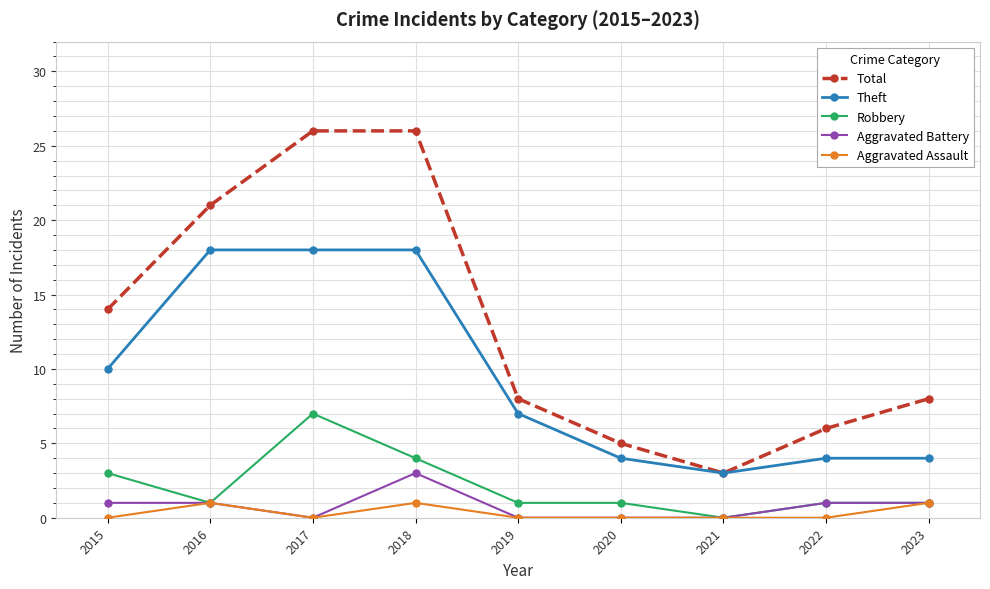

Which series has the widest spread of values?

Total